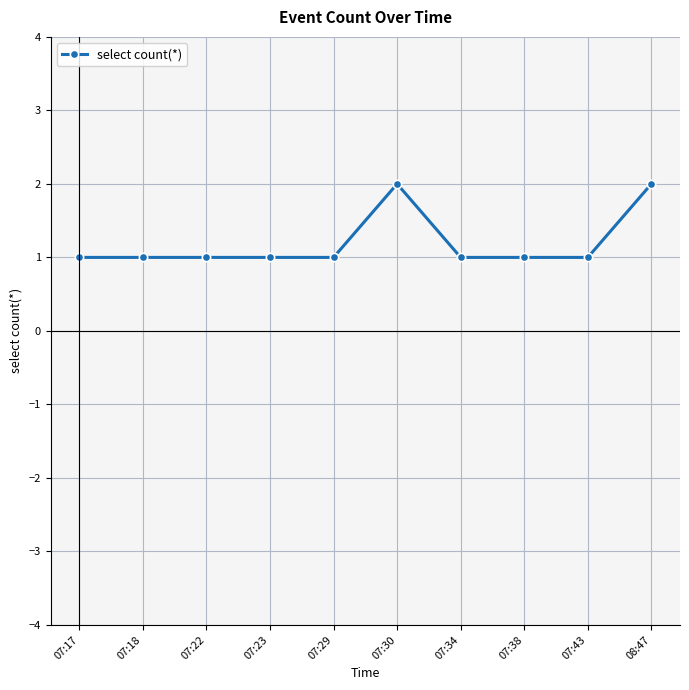

What is the minimum value shown in the chart?

1